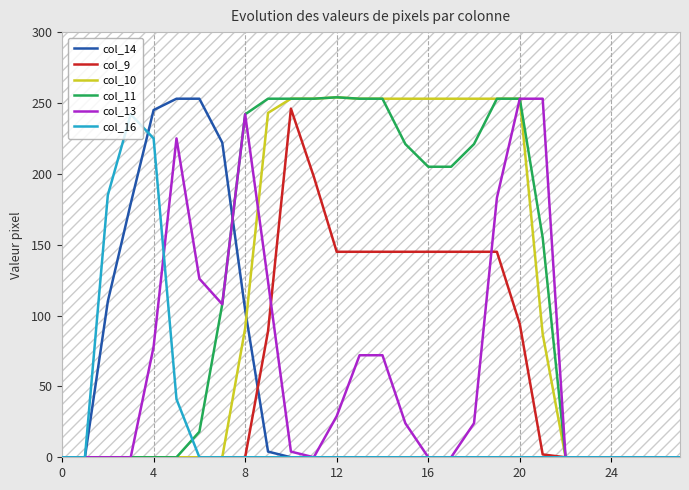

True or false: col_9 and col_13 cross at least once.

True